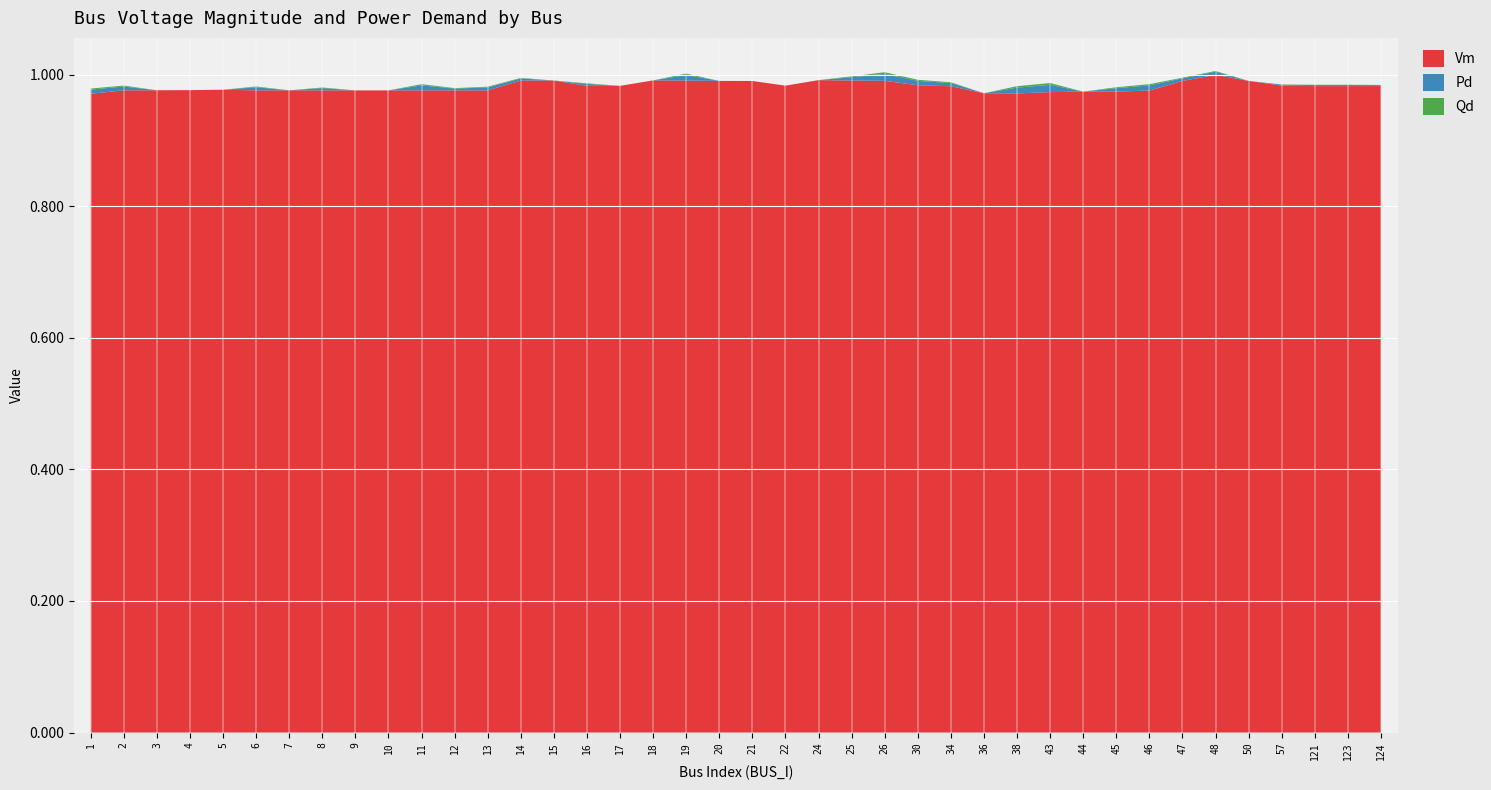

Reading left to right, list all the values displayed in this chart.

Vm: 1=1.0	2=1.0	3=1.0	4=1.0	5=1.0	6=1.0	7=1.0	8=1.0	9=1.0	10=1.0	11=1.0	12=1.0	13=1.0	14=1.0	15=1.0	16=1.0	17=1.0	18=1.0	19=1.0	20=1.0	21=1.0	22=1.0	24=1.0	25=1.0	26=1.0	30=1.0	34=1.0	36=1.0	38=1.0	43=1.0	44=1.0	45=1.0	46=1.0	47=1.0	48=1.0	50=1.0	57=1.0	121=1.0	123=1.0	124=1.0
Pd: 1=0.0	2=0.0	3=0.0	4=0.0	5=0.0	6=0.0	7=0.0	8=0.0	9=0.0	10=0.0	11=0.0	12=0.0	13=0.0	14=0.0	15=0.0	16=0.0	17=0.0	18=0.0	19=0.0	20=0.0	21=0.0	22=0.0	24=0.0	25=0.0	26=0.0	30=0.0	34=0.0	36=0.0	38=0.0	43=0.0	44=0.0	45=0.0	46=0.0	47=0.0	48=0.0	50=0.0	57=0.0	121=0.0	123=0.0	124=0.0
Qd: 1=0.0	2=0.0	3=0.0	4=0.0	5=0.0	6=0.0	7=0.0	8=0.0	9=0.0	10=0.0	11=0.0	12=0.0	13=0.0	14=0.0	15=0.0	16=0.0	17=0.0	18=0.0	19=0.0	20=0.0	21=0.0	22=0.0	24=0.0	25=0.0	26=0.0	30=0.0	34=0.0	36=0.0	38=0.0	43=0.0	44=0.0	45=0.0	46=0.0	47=0.0	48=0.0	50=0.0	57=0.0	121=0.0	123=0.0	124=0.0